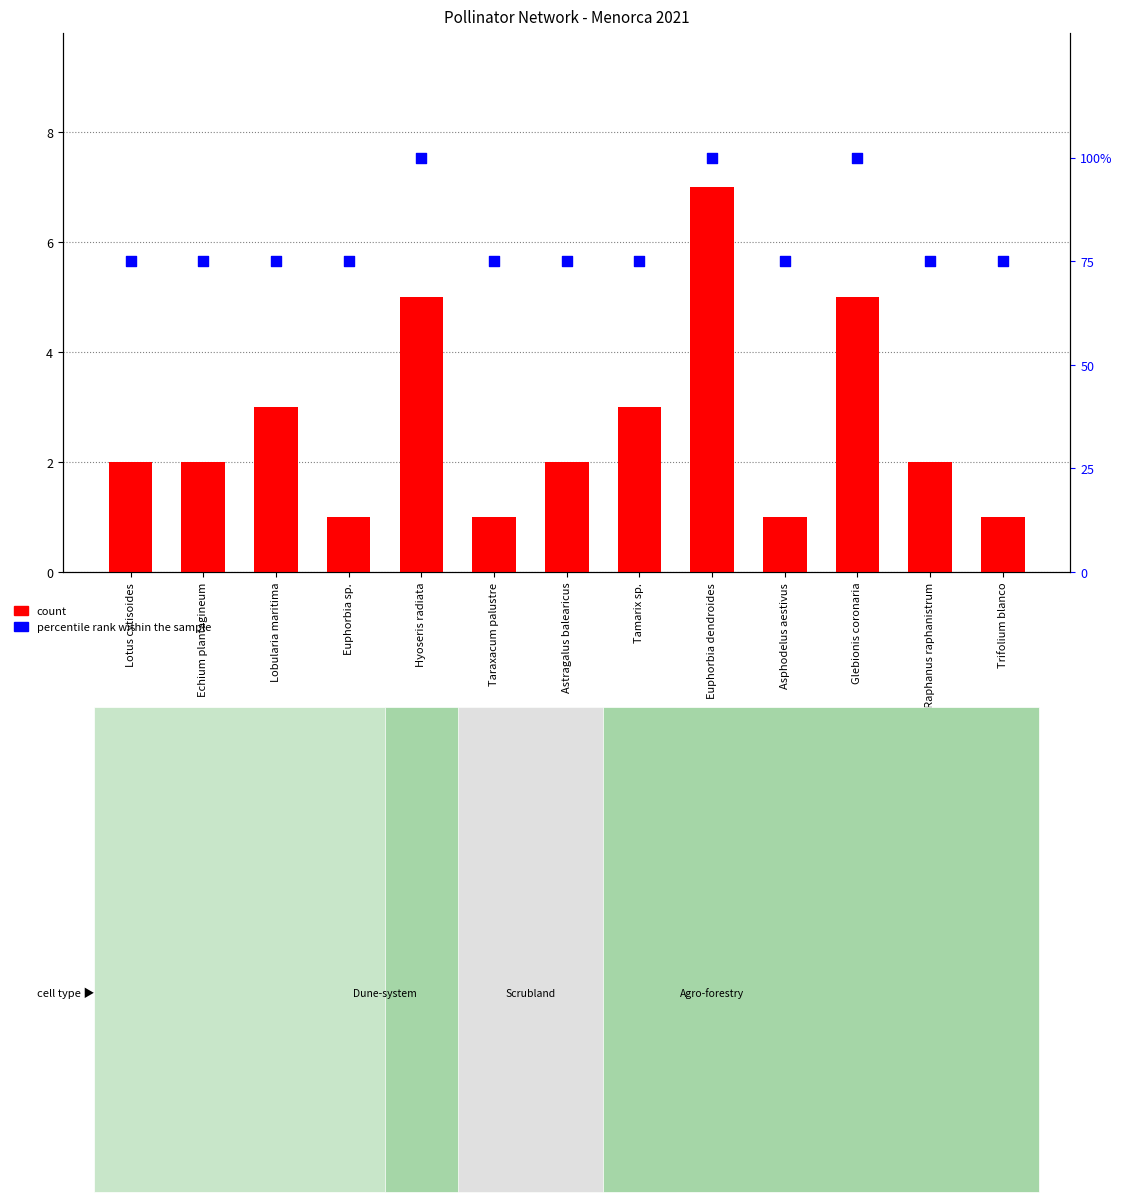

What is the total value across all series at Astragalus balearicus?

77